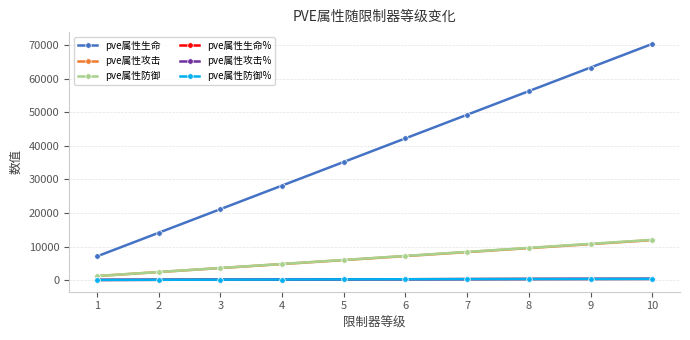

Is this an area chart (filled region under the line)?

No